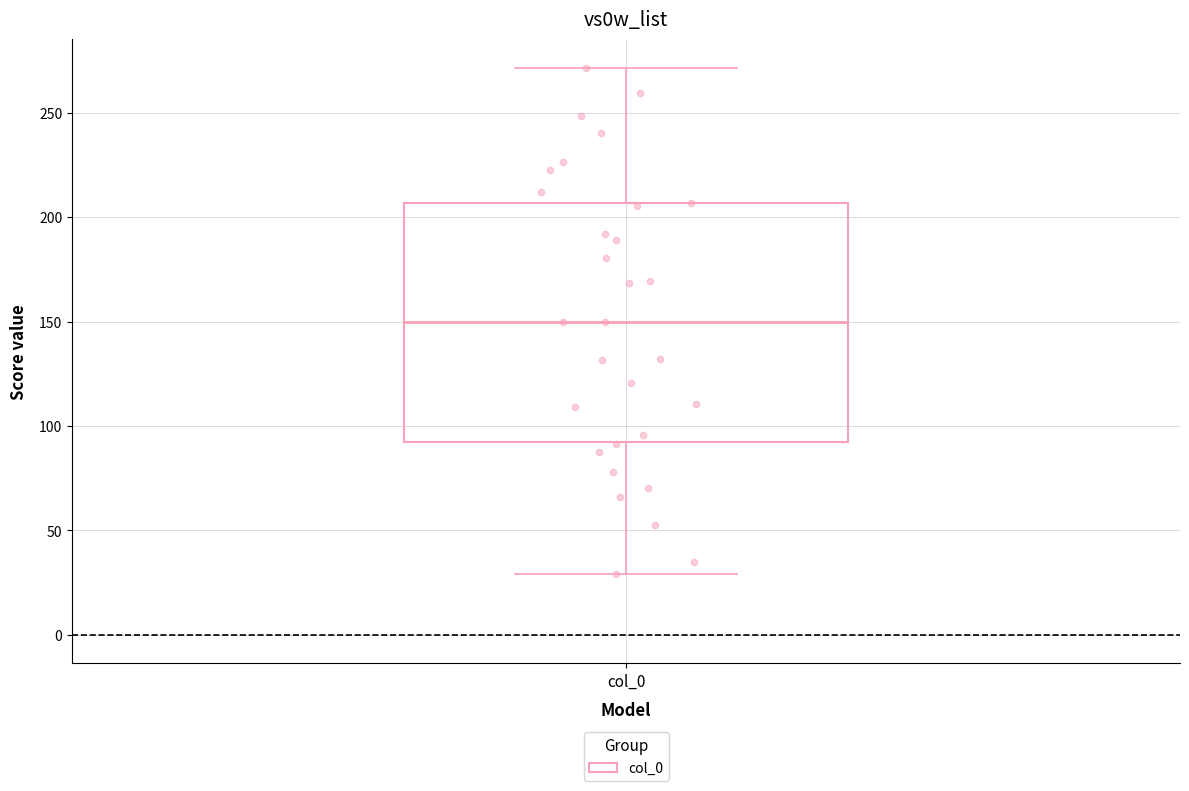

Transcribe this box plot: give where the median line is, the range the box spans, and where the two whiskers end, as read against the y-axis. The values are not printed on the chart, so give them approximately, as read against the axis.

median 150, box 95 to 205, whiskers 30 to 270